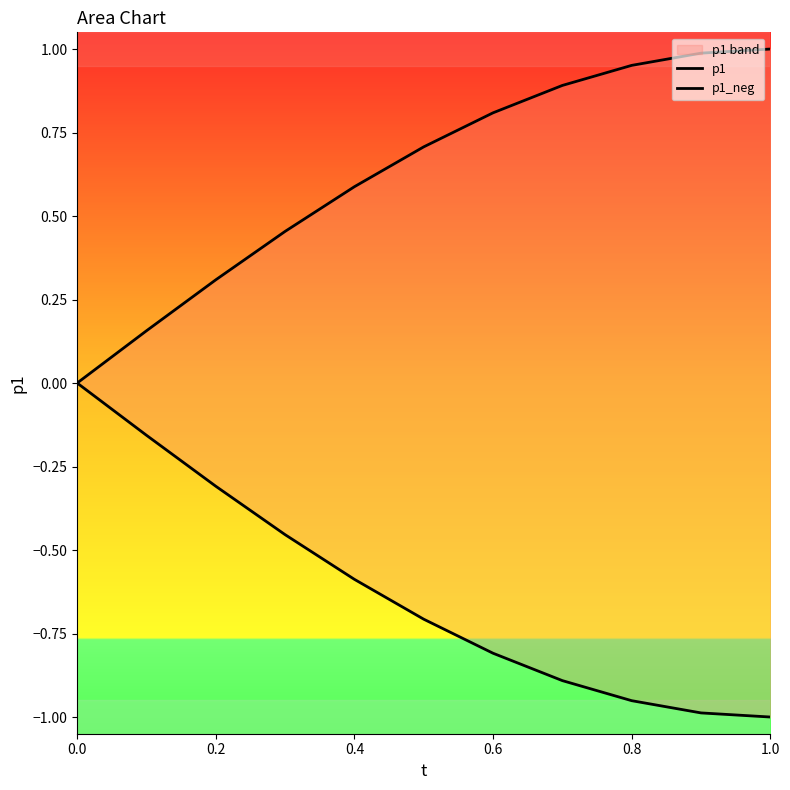

True or false: p1 and p1_neg cross at least once.

False